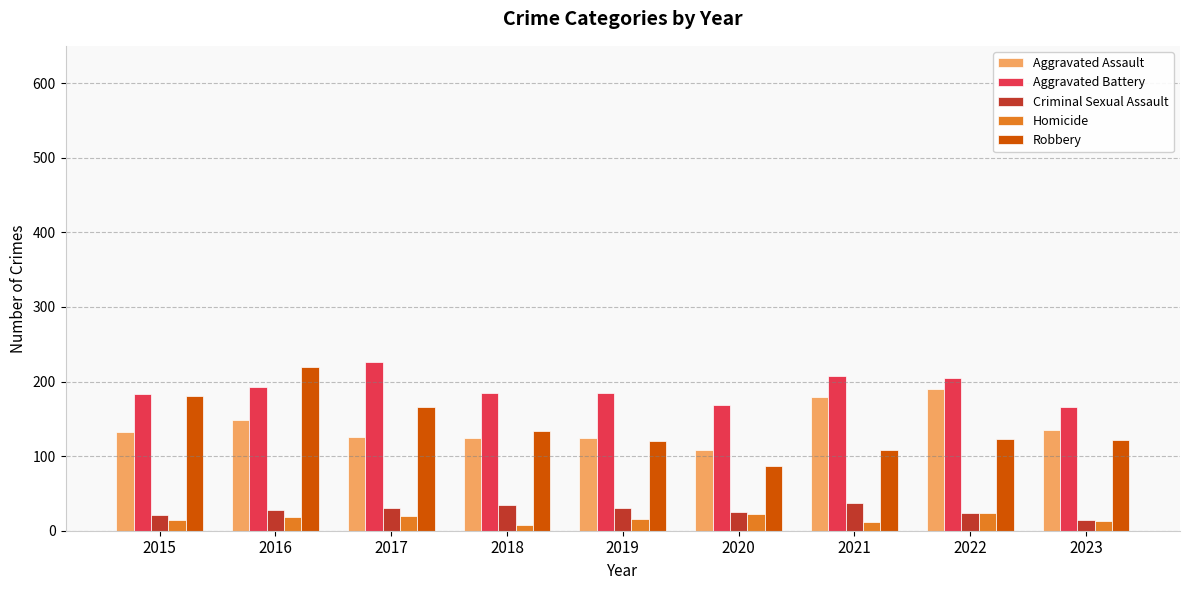

What is the minimum value for Criminal Sexual Assault?

14